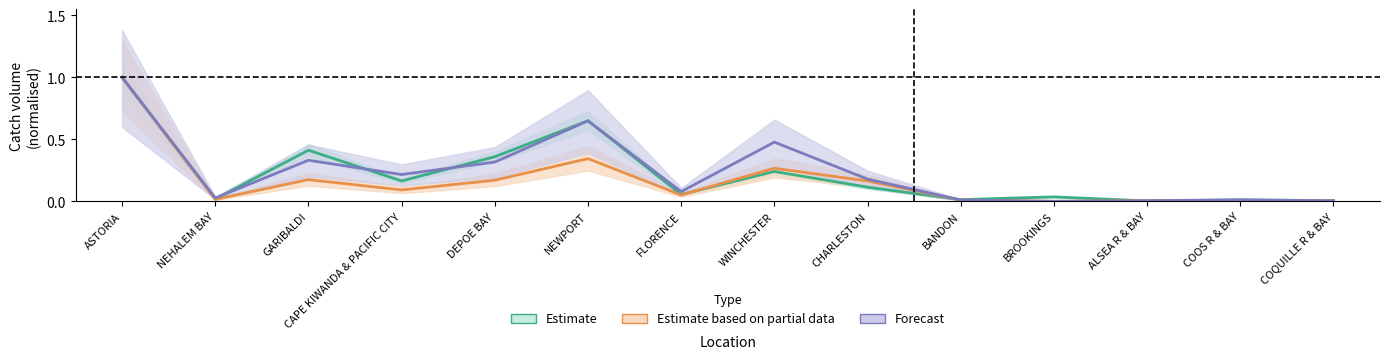

Between DEPOE BAY and COQUILLE R & BAY, which series saw the biggest shift?

Estimate